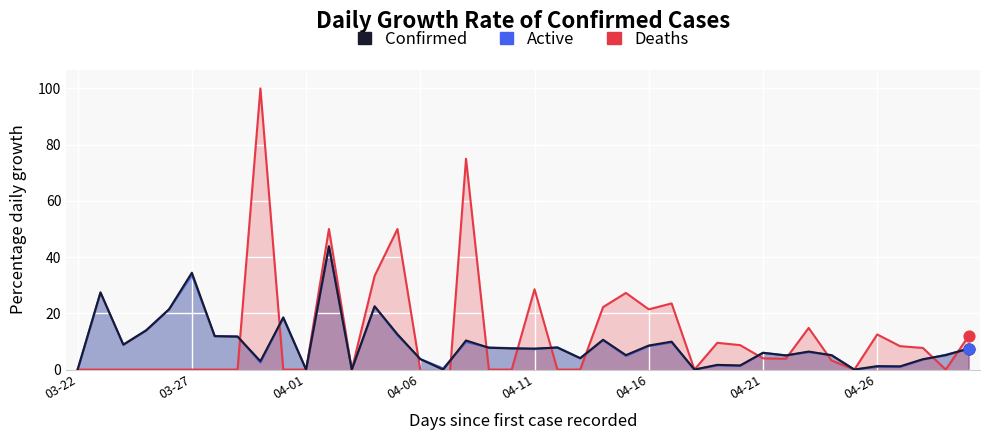

Which series has the widest spread of Y values?

Deaths